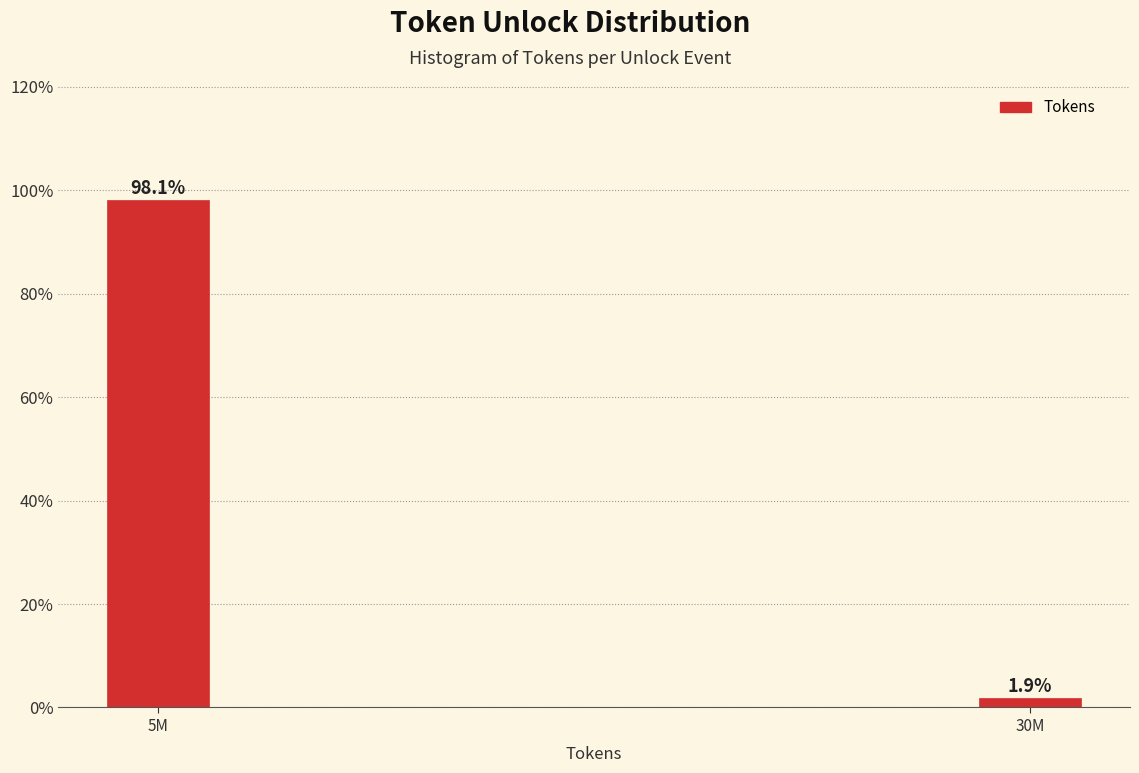

Reading left to right, list all the values displayed in this chart.

5M=98.1	30M=1.9